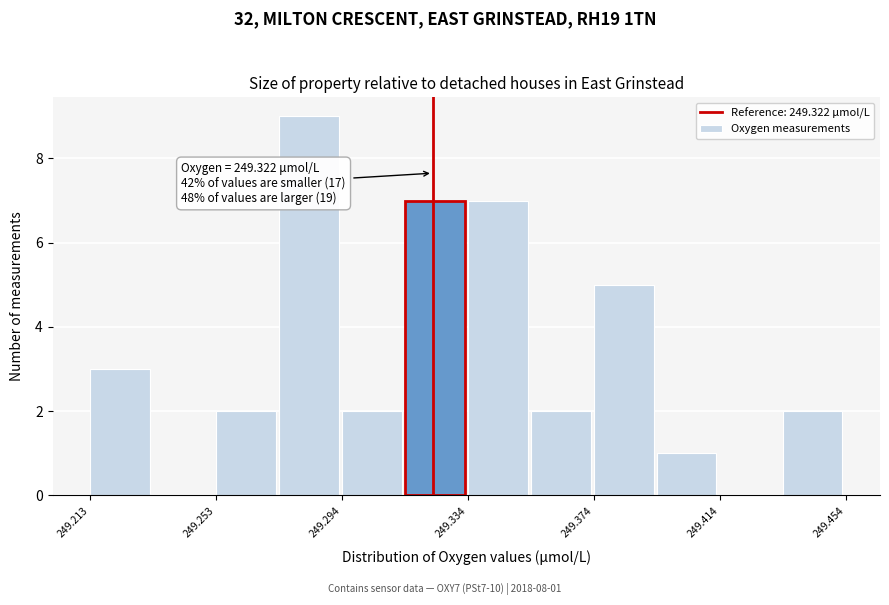

Over which range of the x-axis is the bar tallest?

249.275 to 249.295